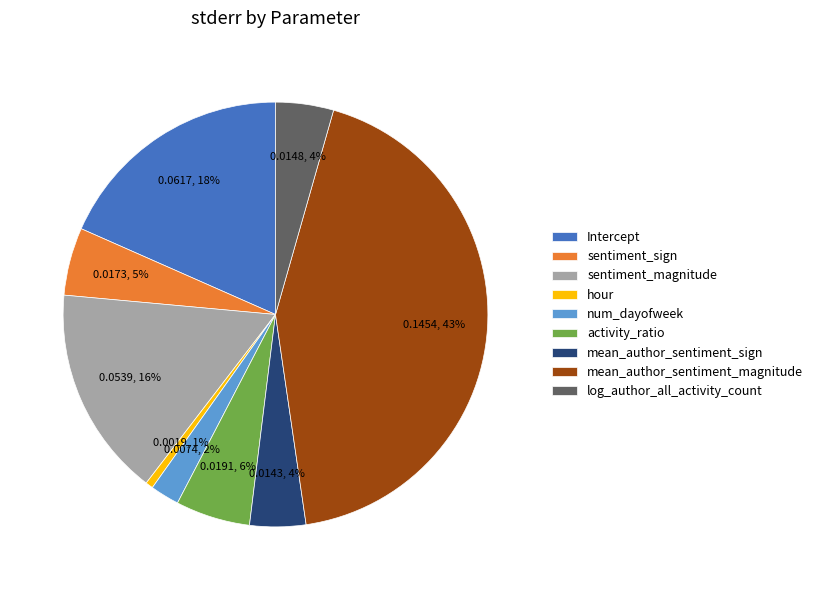

Which slice is the smallest?

hour